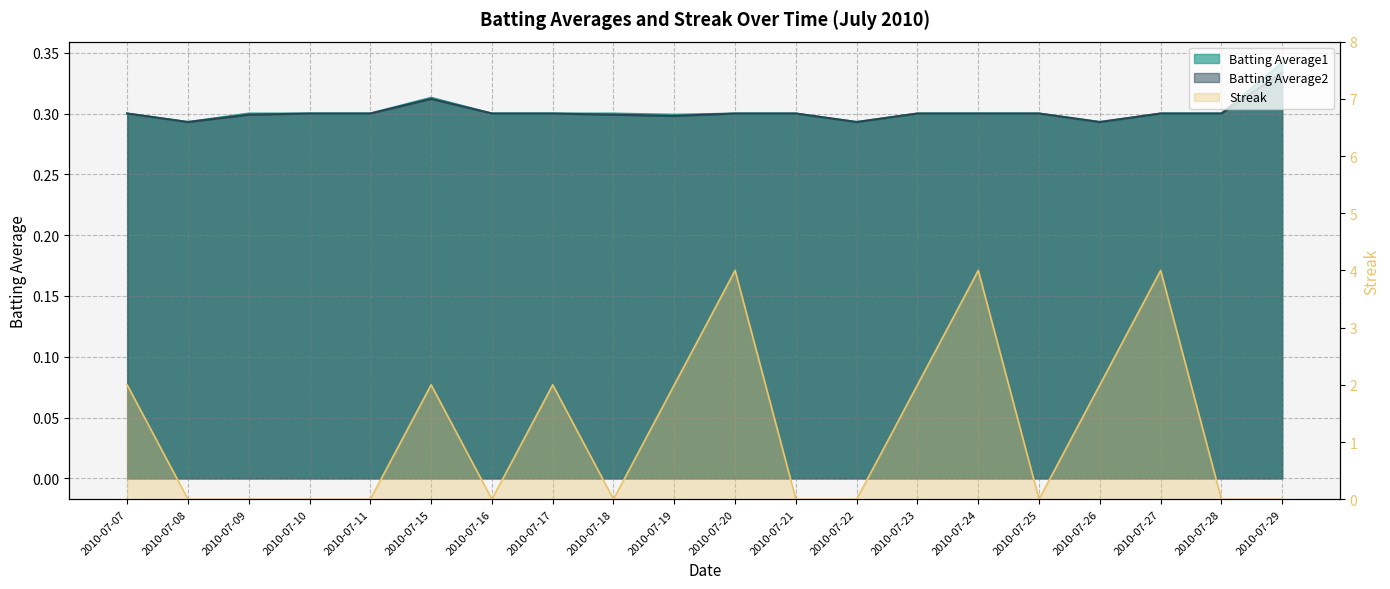

What is the value of the Batting Average1 point at the 7th from the left?

0.3